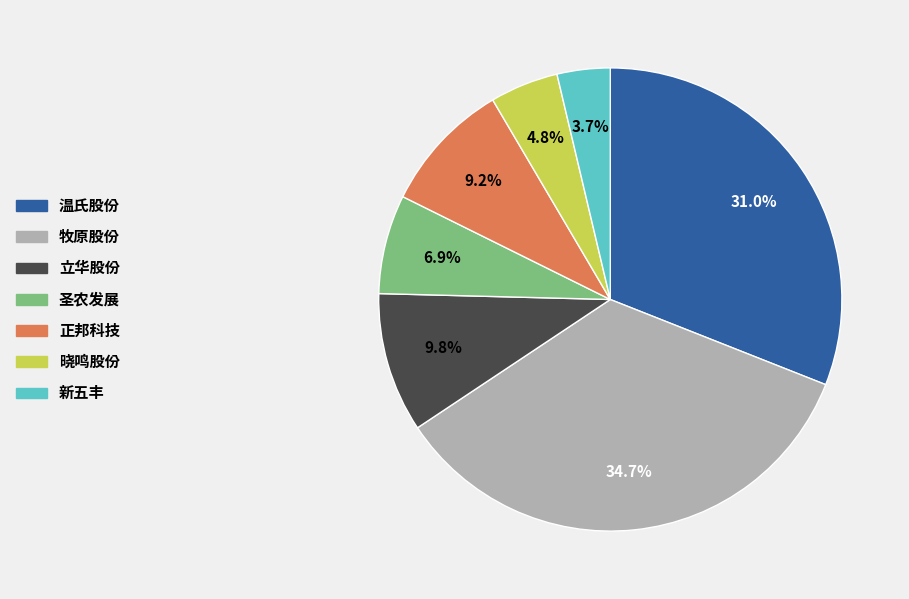

Does any single category account for the majority?

No